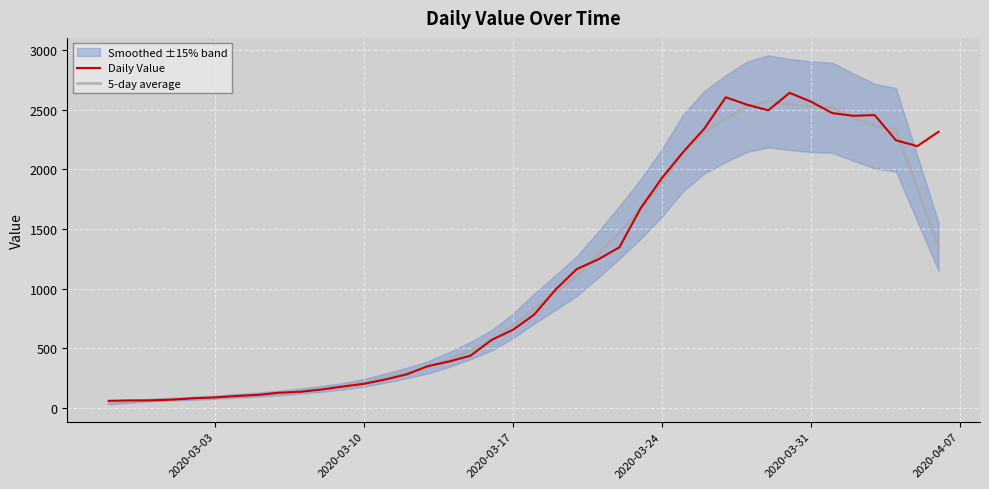

What is the maximum value for Daily Value?

2640.0